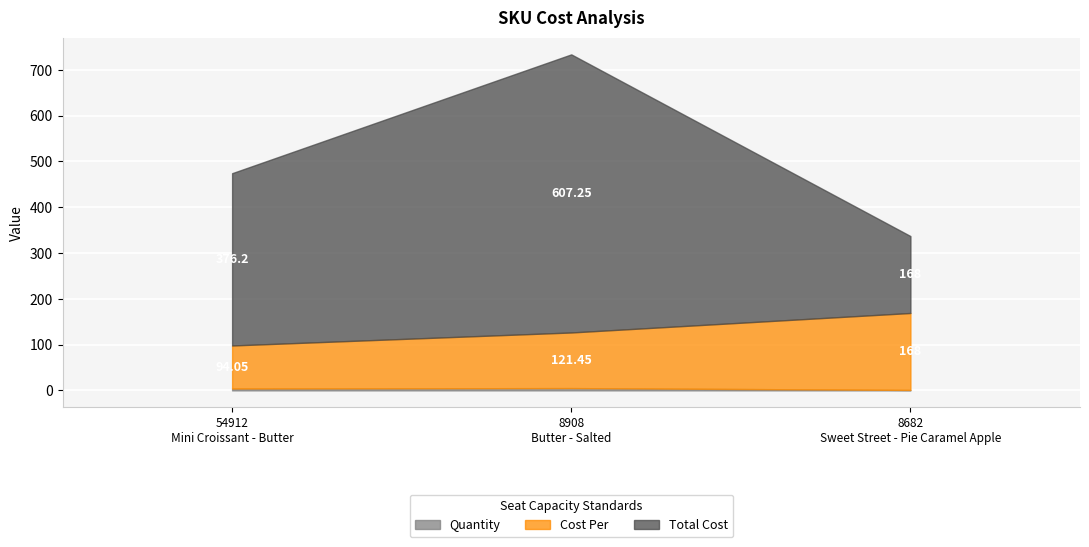

Which series has the largest total across all categories?

Total Cost